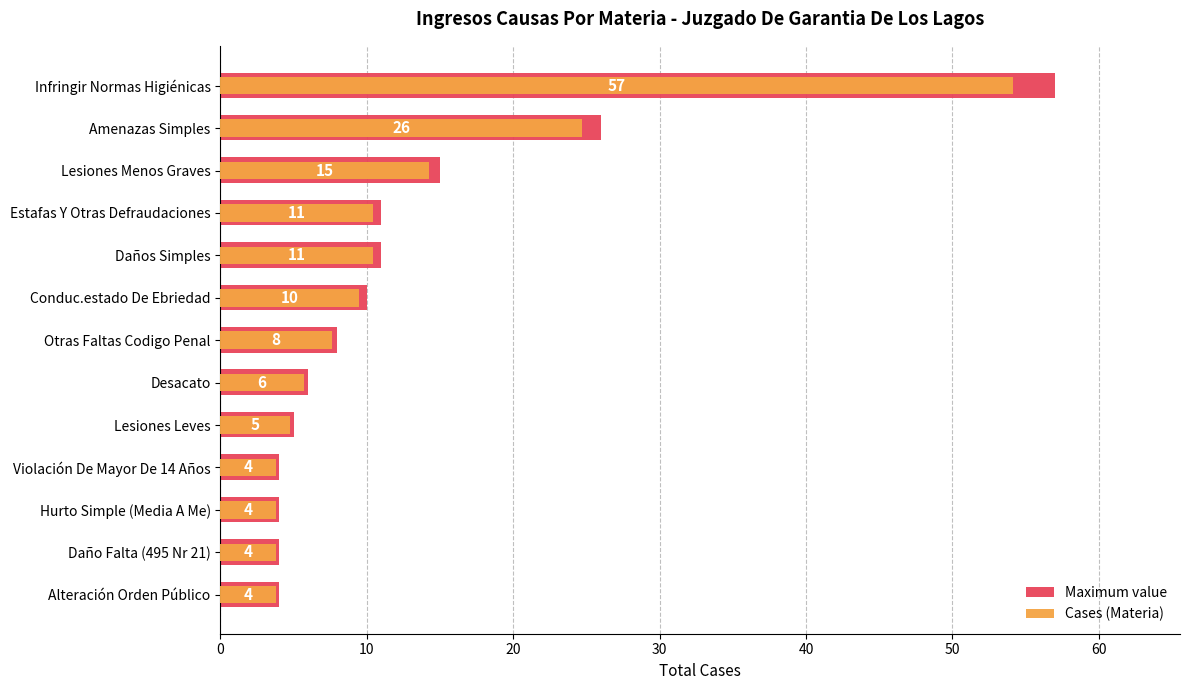

At which label is Cases (Materia) closest to 28?

Amenazas Simples